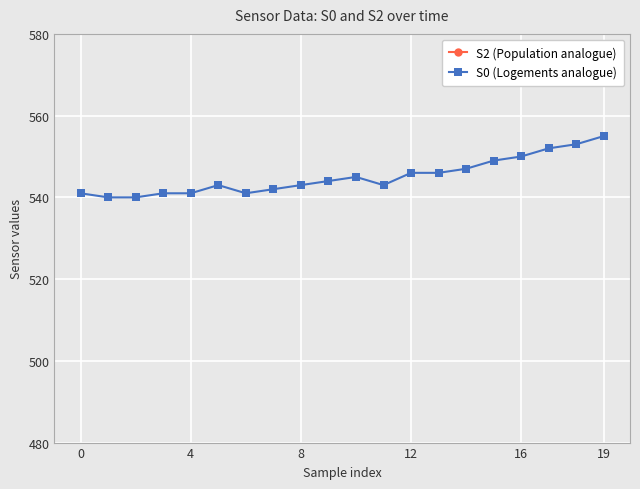

At which label does S0 (Logements analogue) first exceed 544?

10